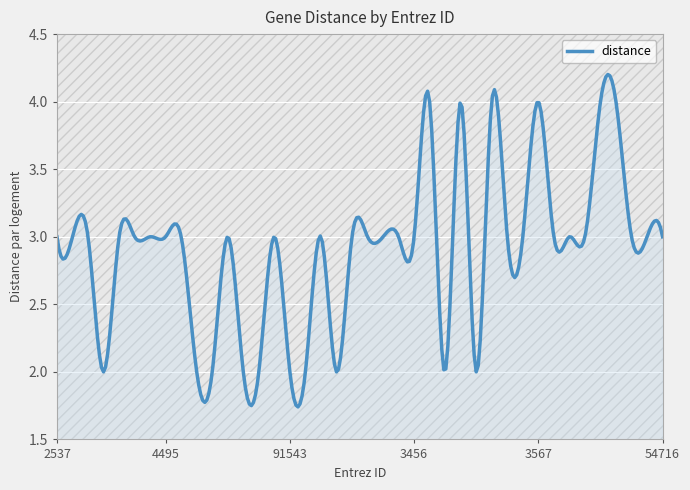

Reading left to right, extract all data points from this chart.

2537=3	3429=3	8519=3	4599=2	125050=3	23237=3	22943=3	4495=3	54809=3	3437=2	3433=2	4824=3	3310=2	3434=2	10964=3	91543=2	9636=2	4939=3	6373=2	10561=3	3627=3	10568=3	3458=3	3456=3	282616=4	1230=2	1237=4	3603=2	3562=4	729230=3	1234=3	3567=4	4036=3	116085=3	6569=3	142680=4	340024=4	6505=3	153201=3	54716=3